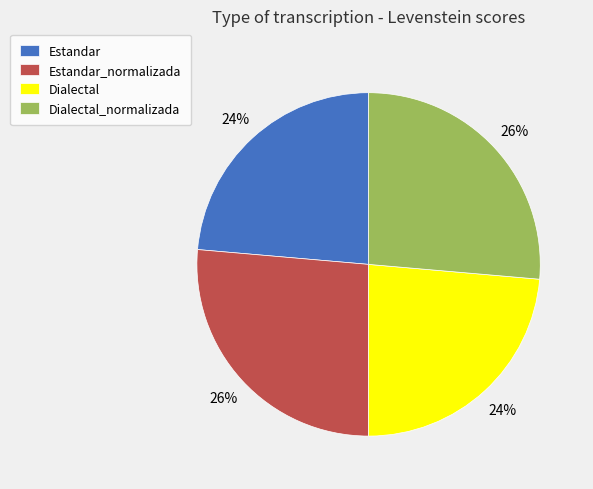

True or false: Estandar accounts for 31% of the total.

False